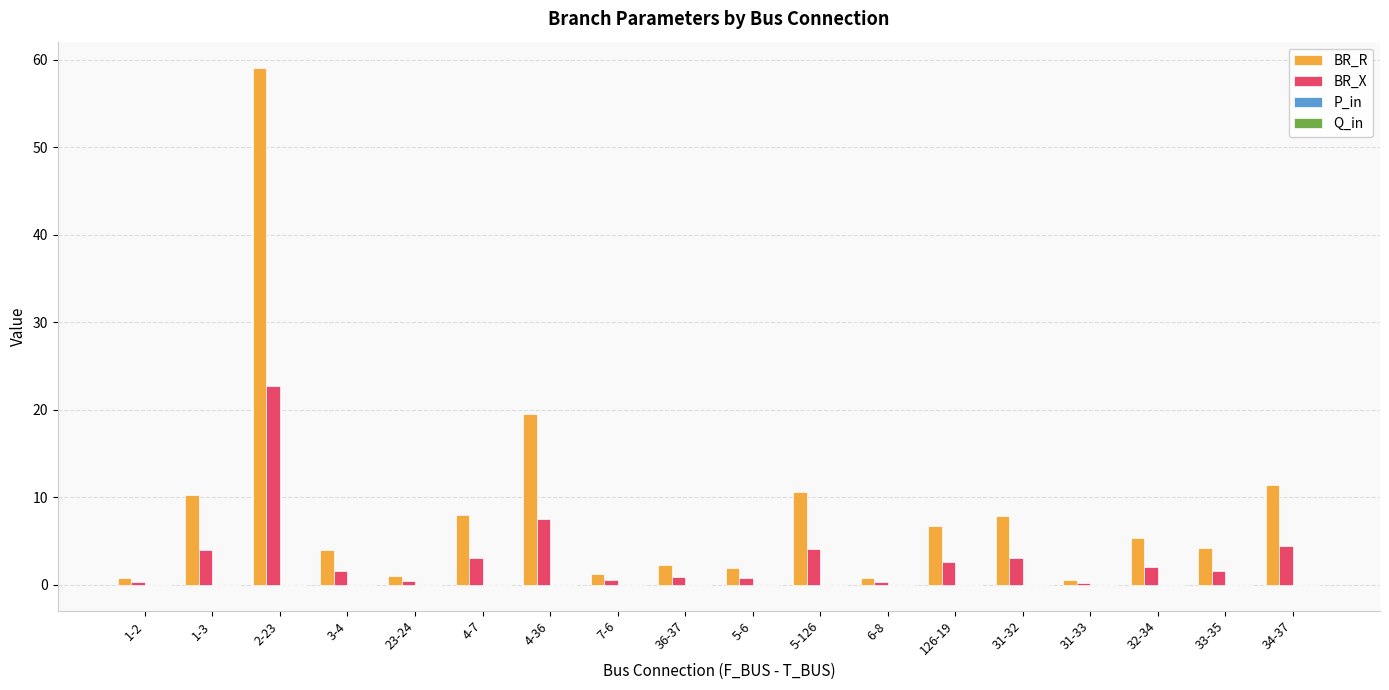

At which label is BR_R closest to 29?

4-36